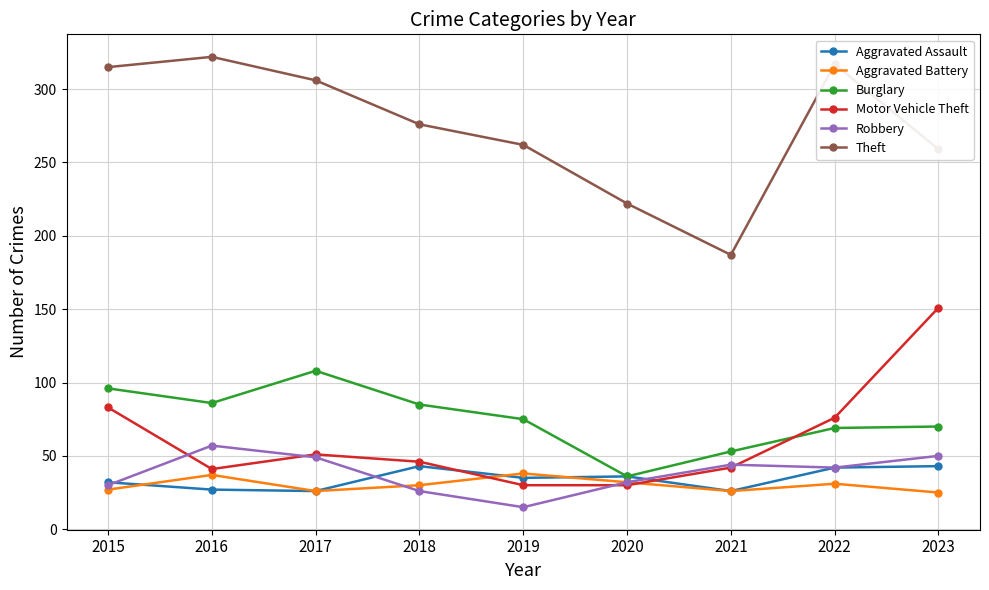

What are all the series names shown in the legend?

Aggravated Assault, Aggravated Battery, Burglary, Motor Vehicle Theft, Robbery, Theft